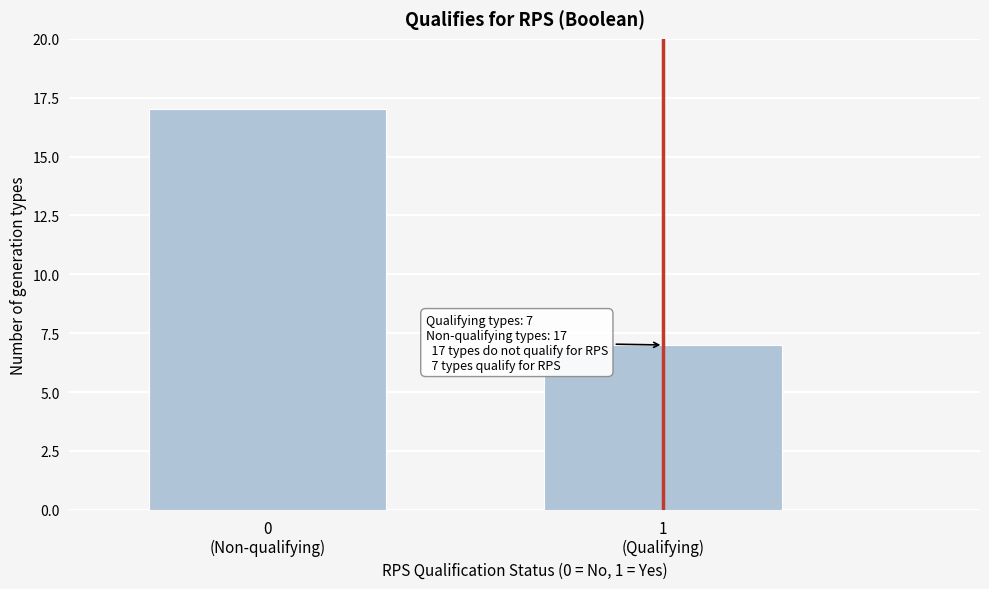

Reading right to left, extract all data points from this chart.

7	17